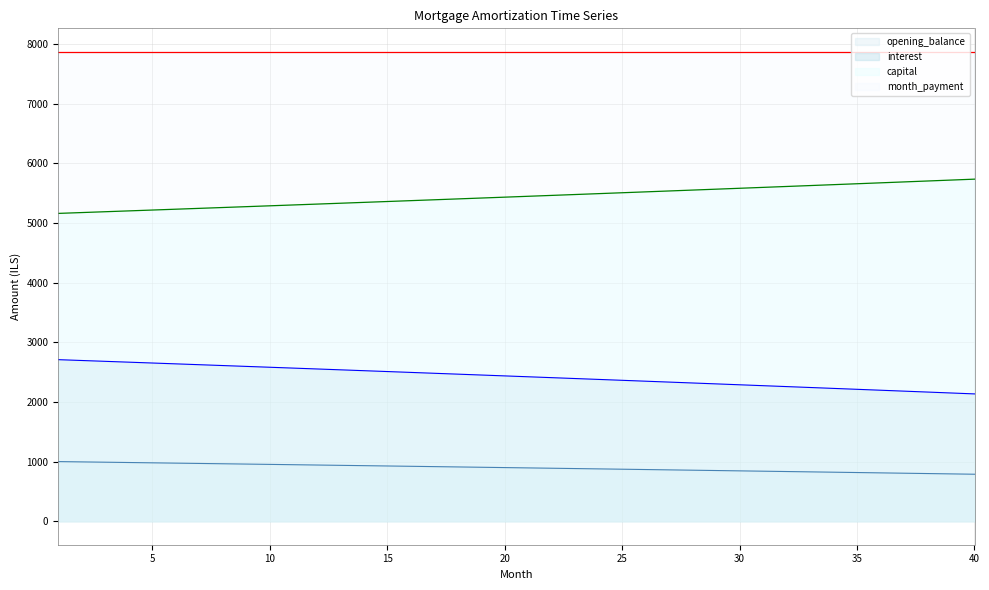

What is the sum of the interest values at 40 and 21?

4555.9